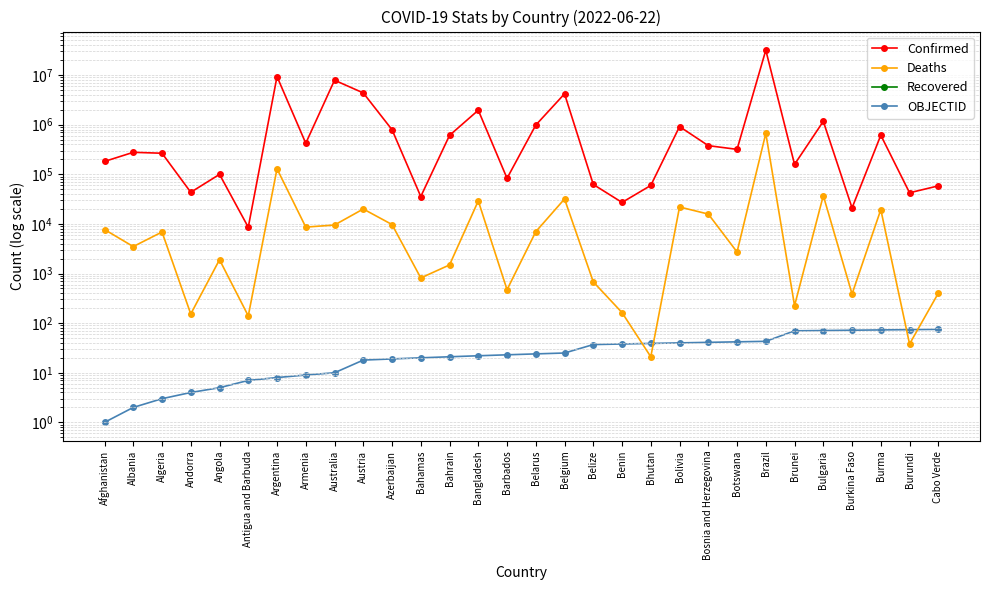

True or false: OBJECTID has more than 2 interior local peaks.

False